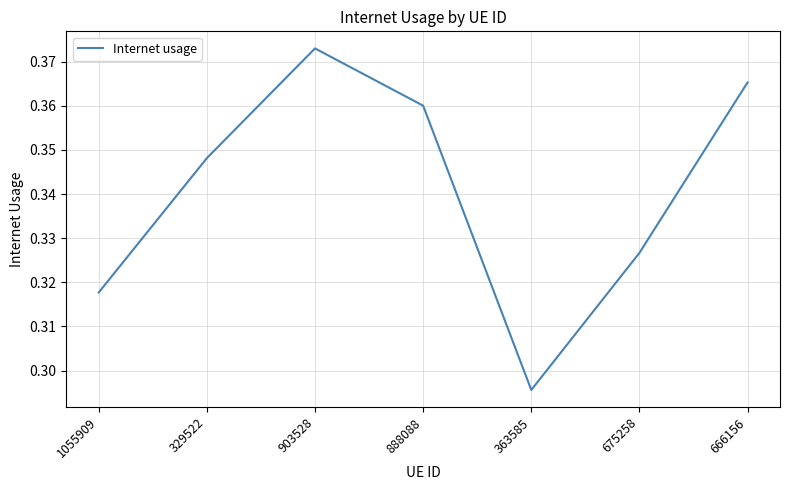

How many values are between 0 and 1?

7